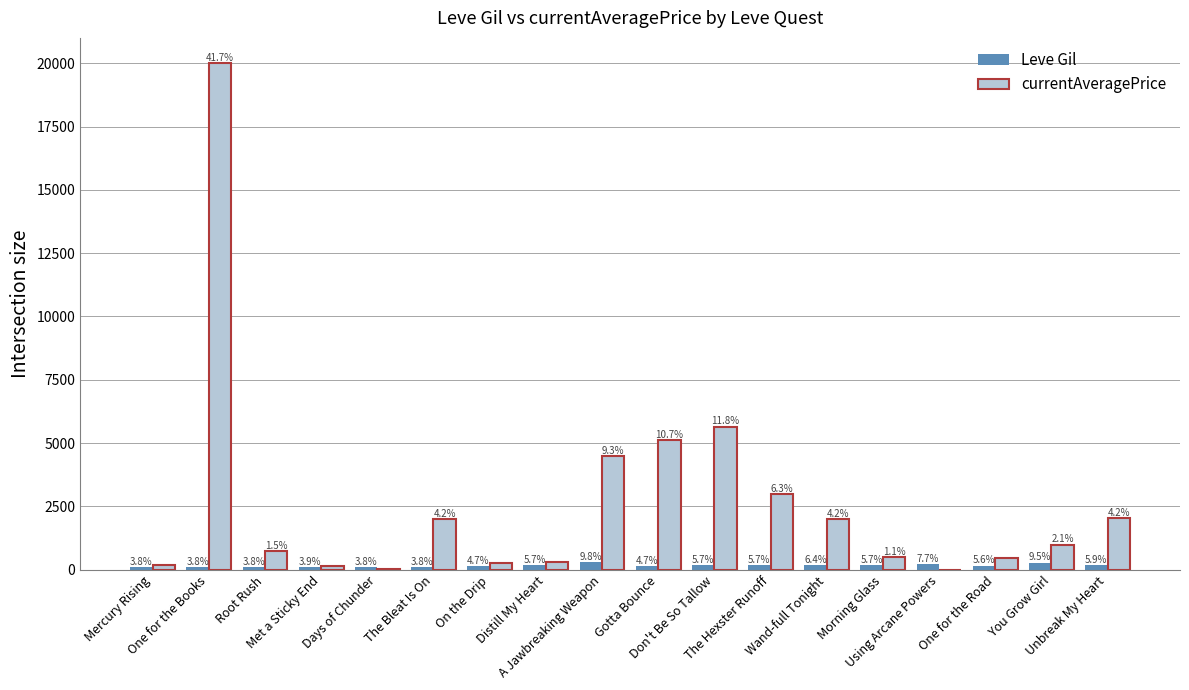

What are all the series names shown in the legend?

Leve Gil, currentAveragePrice